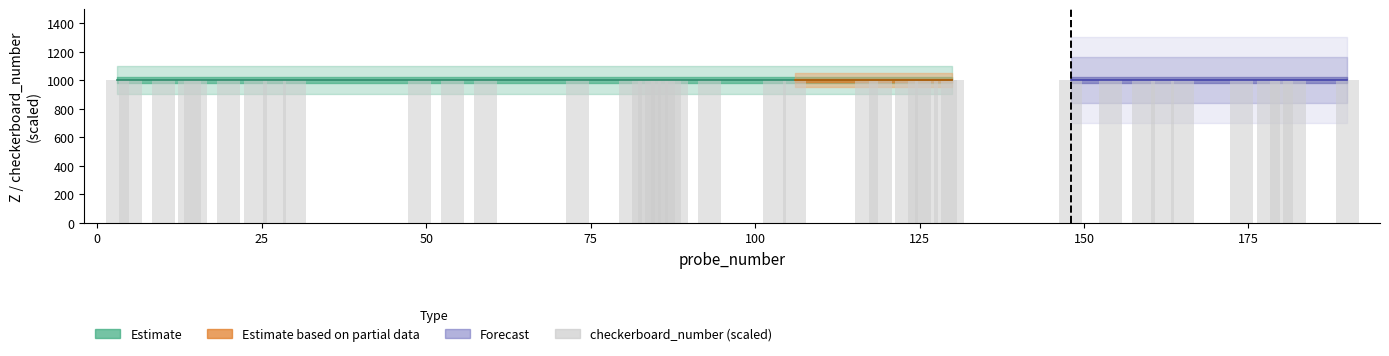

True or false: Z has a value of 1000 at 5.

True